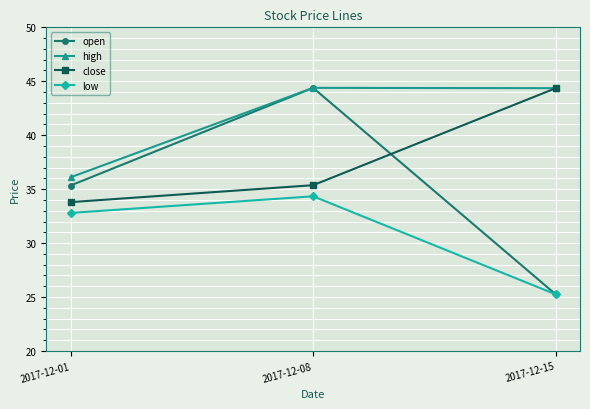

What value does the low series have at 2017-12-08?

34.3